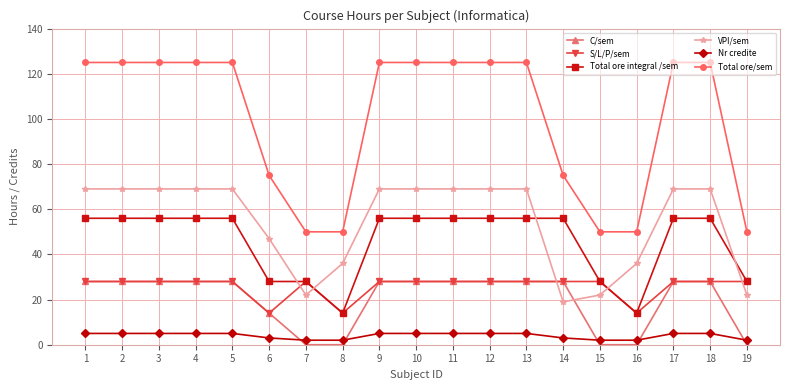

Which series changed the most between 5 and 6?

Total ore/sem